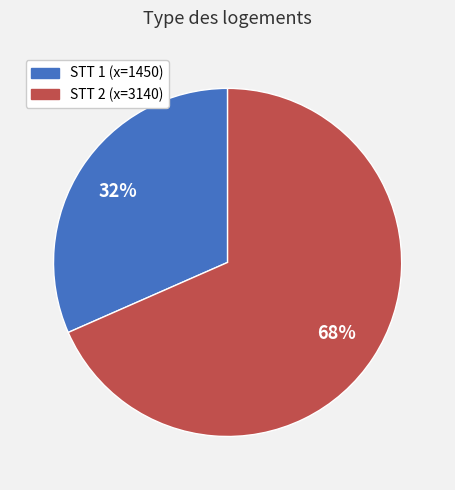

To the nearest percent, what is the average slice percentage?

50%